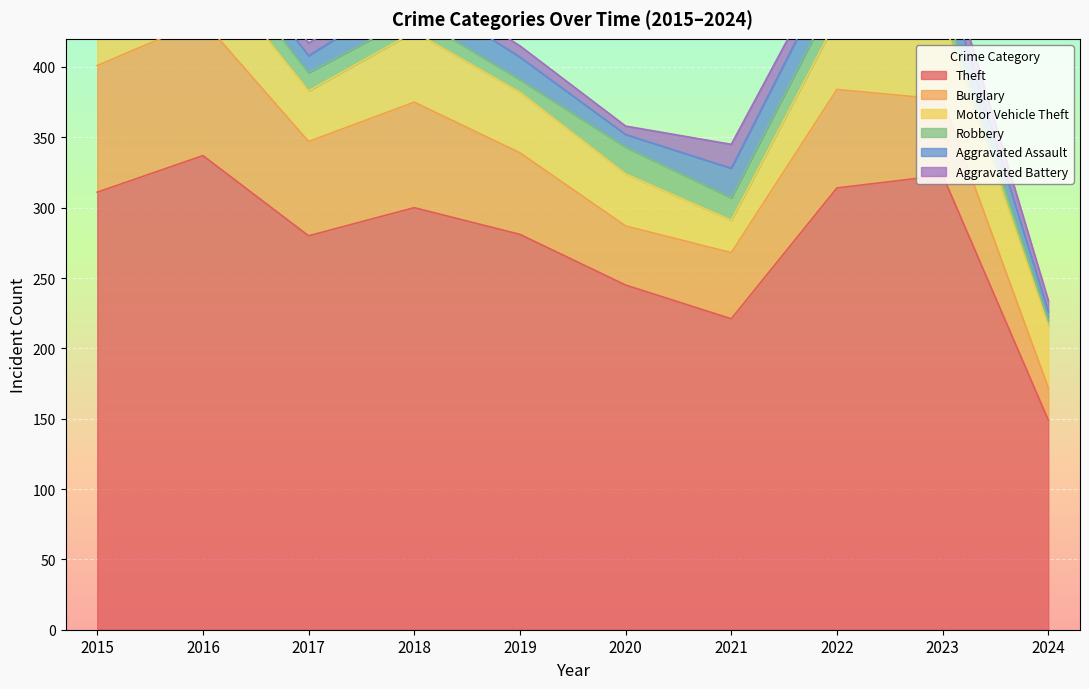

True or false: Aggravated Assault and Burglary intersect in this chart.

False